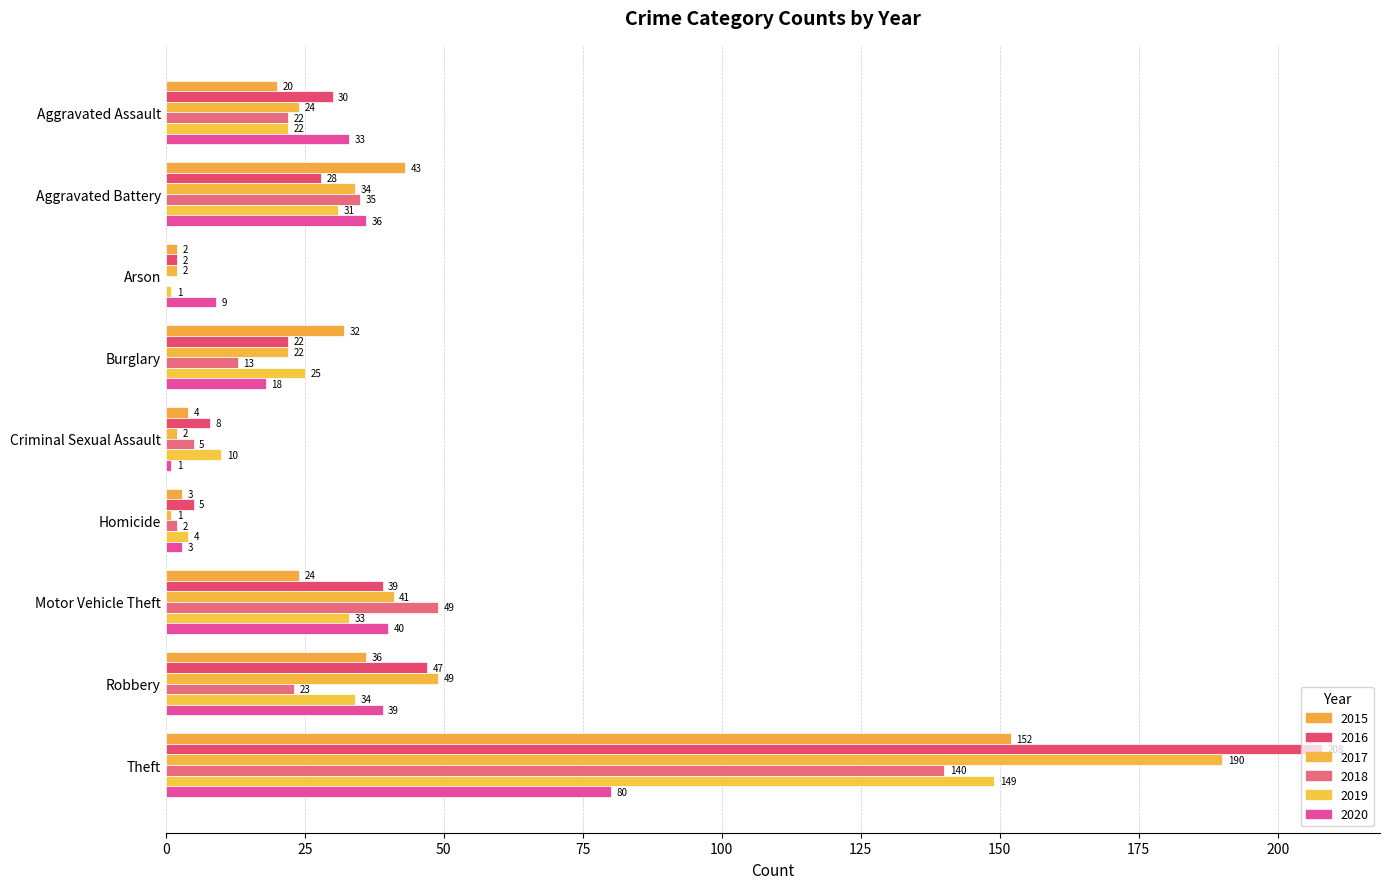

Count the number of categories in the chart.

9